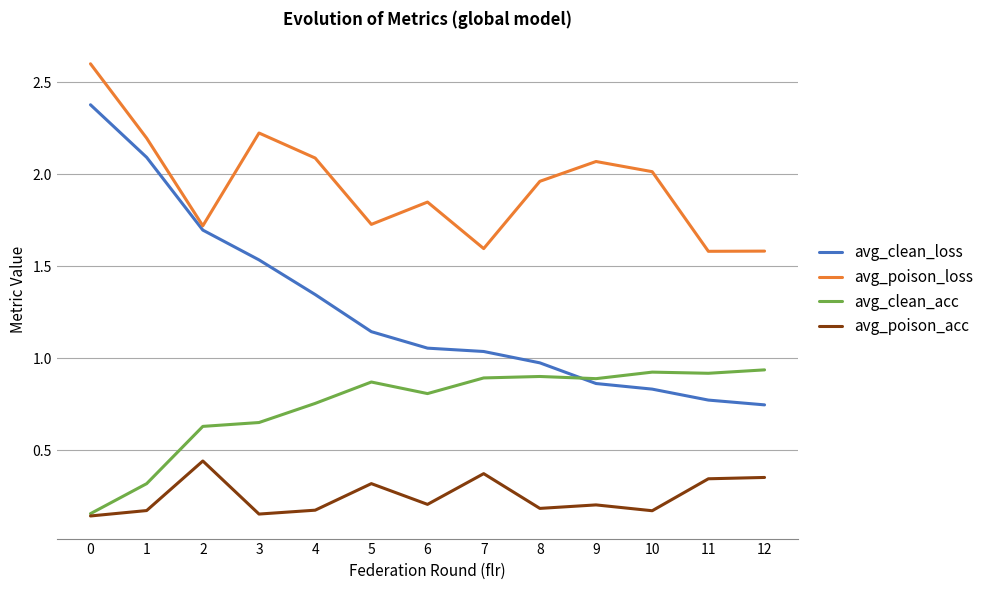

What is the lowest value of the avg_poison_loss series?

1.6